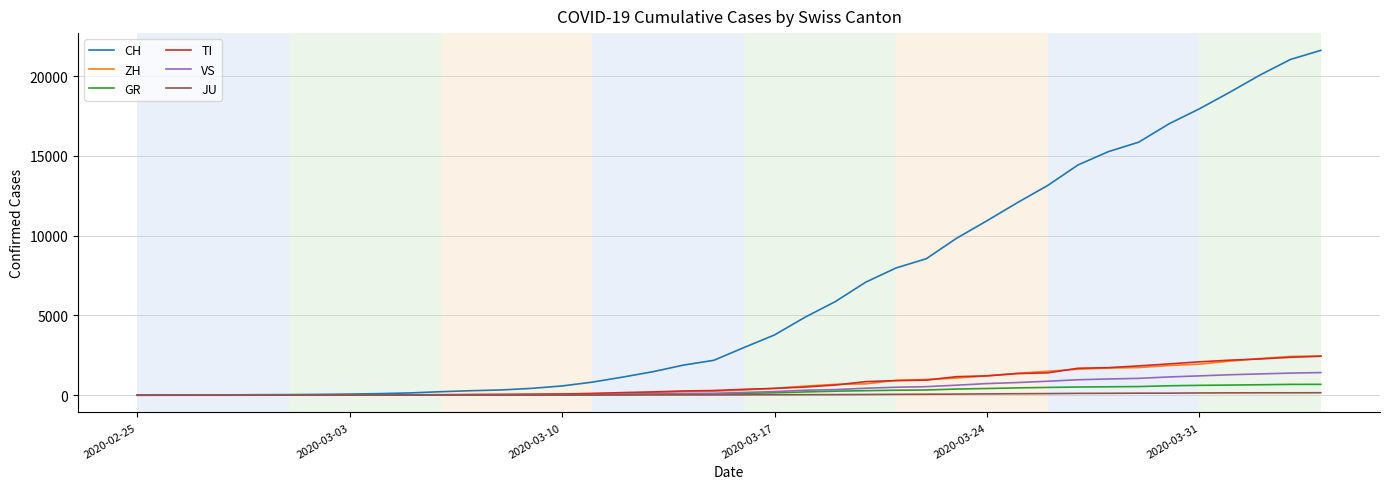

What are all the series names shown in the legend?

CH, ZH, GR, TI, VS, JU